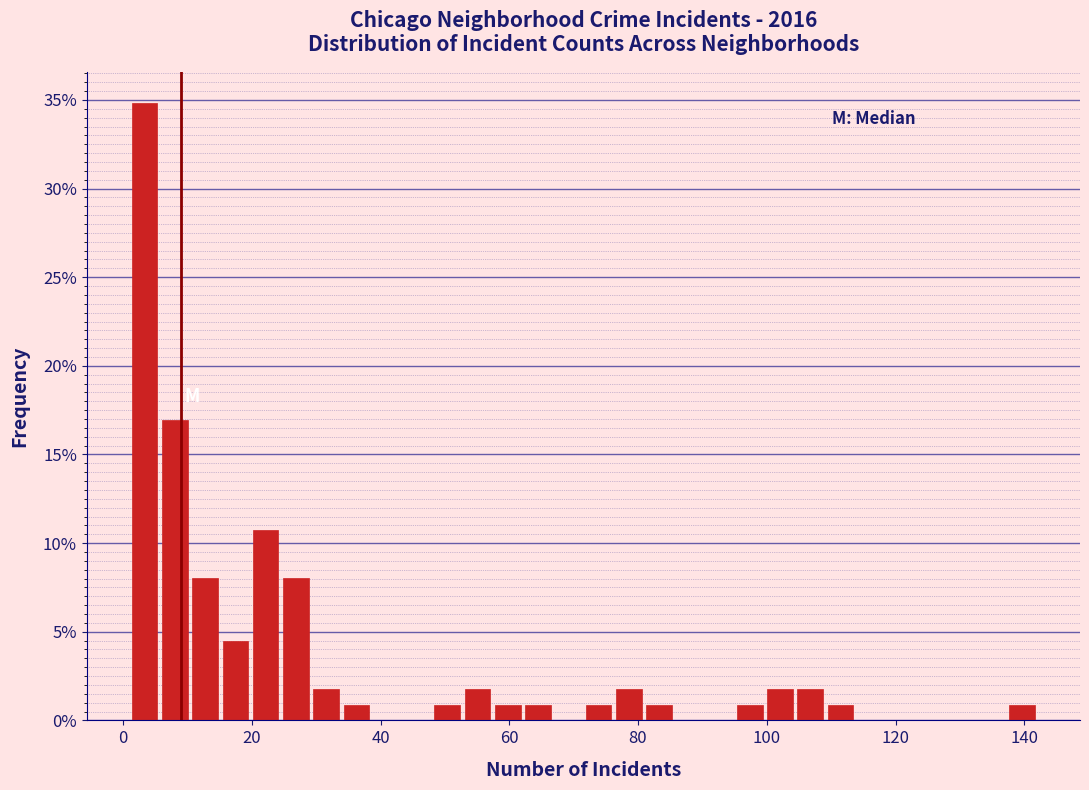

Around what value on the x-axis is the tallest bar? Give the approximate position of its centre, as read against the axis.

4